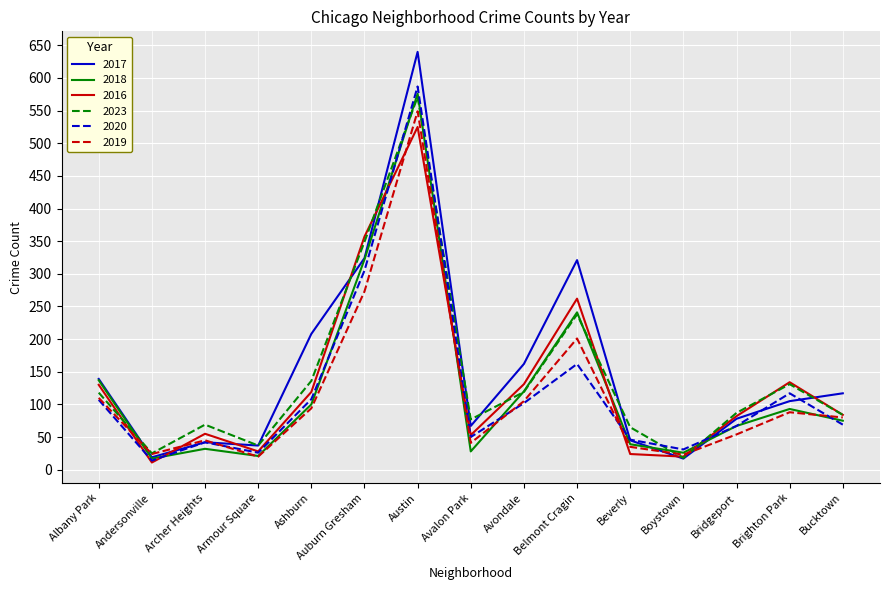

Between which two adjacent categories do 2017 and 2016 first intersect?

Andersonville and Archer Heights